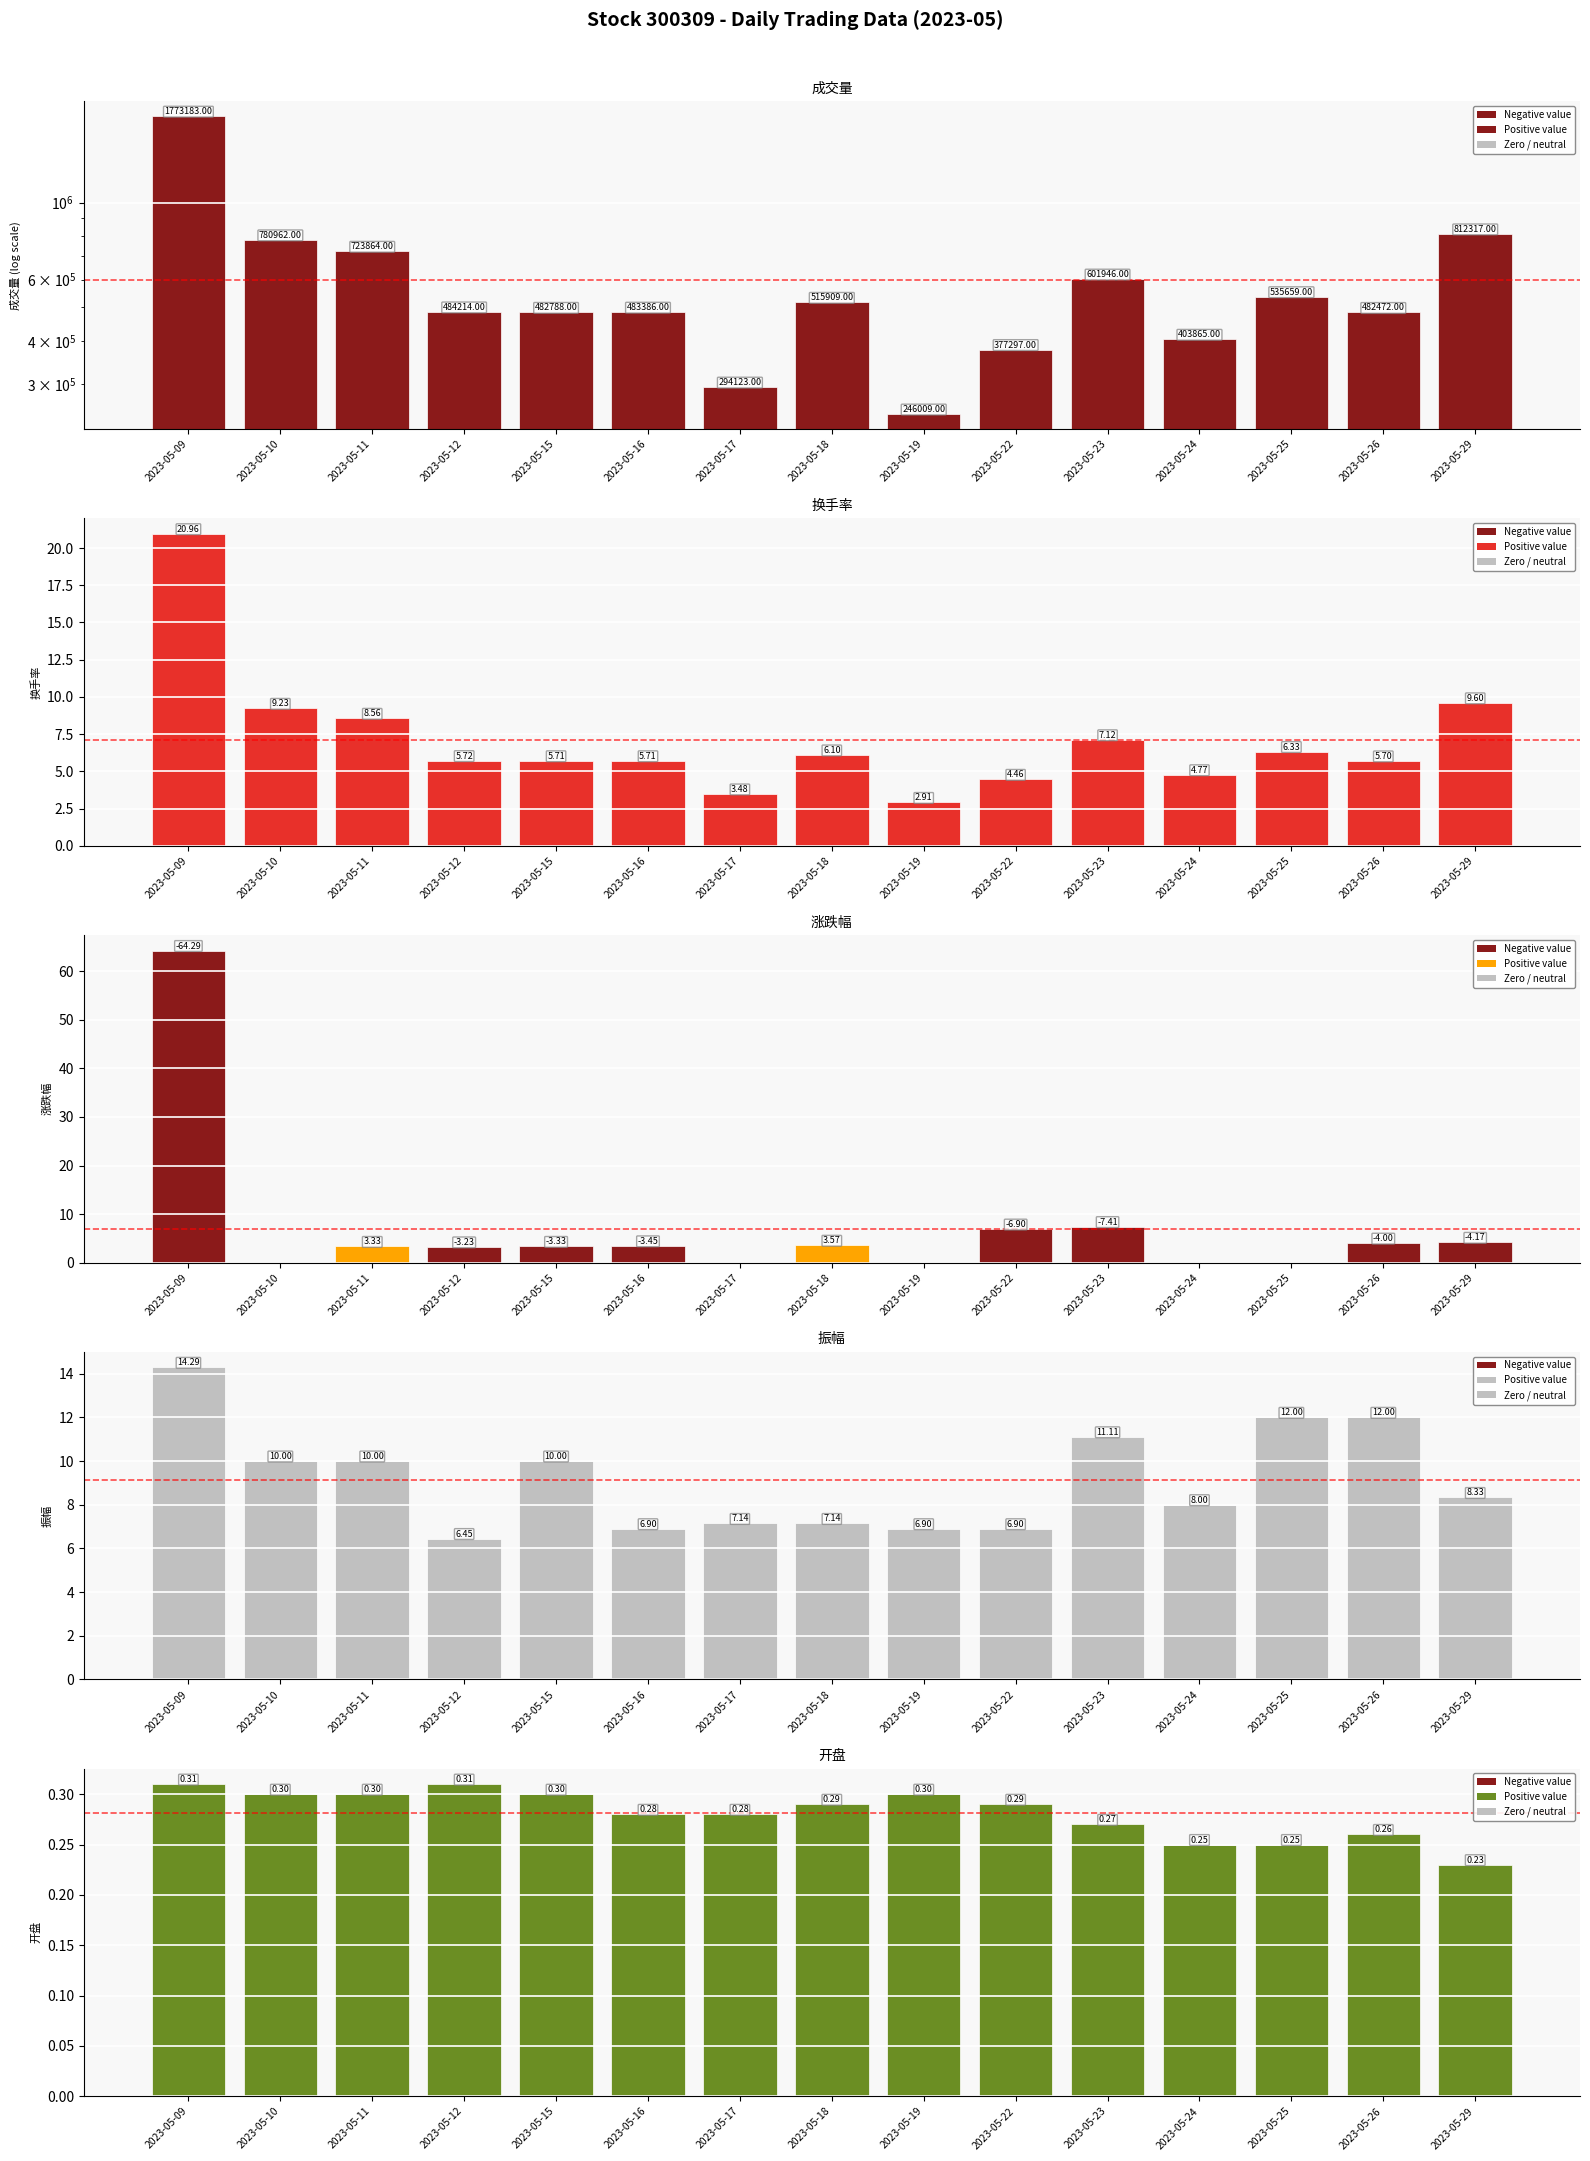

Reading left to right, what are all the values shown in this chart?

成交量: 1773183.0	780962.0	723864.0	484214.0	482788.0	483386.0	294123.0	515909.0	246009.0	377297.0	601946.0	403865.0	535659.0	482472.0	812317.0
换手率: 21.0	9.2	8.6	5.7	5.7	5.7	3.5	6.1	2.9	4.5	7.1	4.8	6.3	5.7	9.6
涨跌幅: 64.3	0.0	3.3	3.2	3.3	3.5	0.0	3.6	0.0	6.9	7.4	0.0	0.0	4.0	4.2
振幅: 14.3	10.0	10.0	6.5	10.0	6.9	7.1	7.1	6.9	6.9	11.1	8.0	12.0	12.0	8.3
开盘: 0.3	0.3	0.3	0.3	0.3	0.3	0.3	0.3	0.3	0.3	0.3	0.2	0.2	0.3	0.2